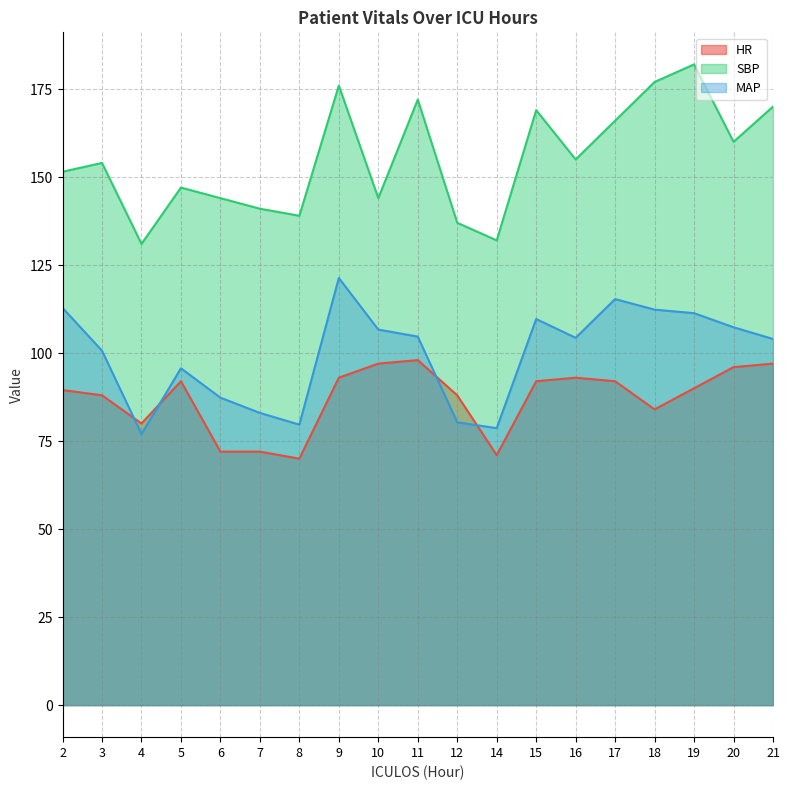

Rank the series at 5 from lowest to highest value.

HR, MAP, SBP